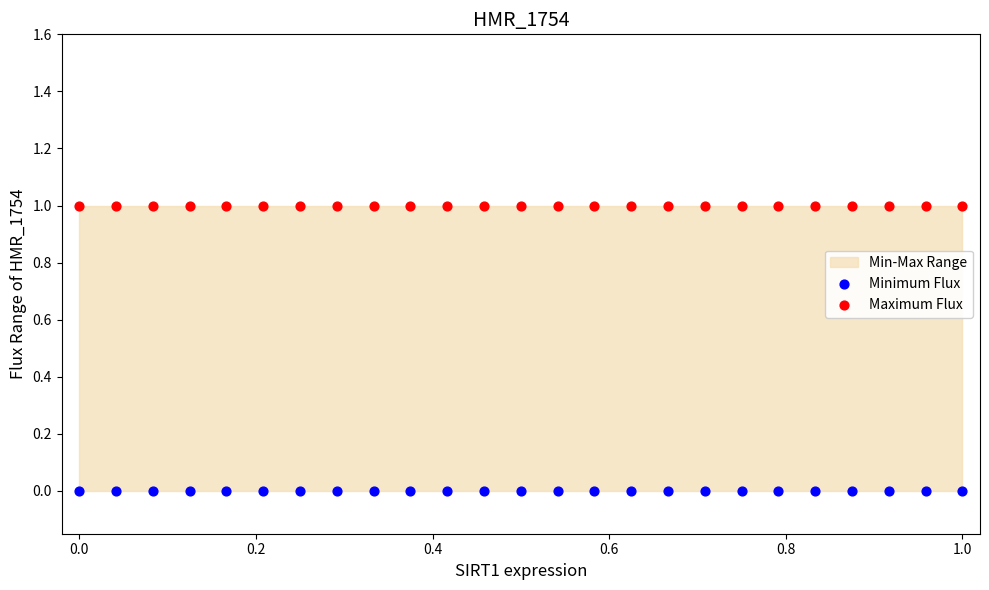

Which series reaches the minimum Y coordinate?

Minimum Flux